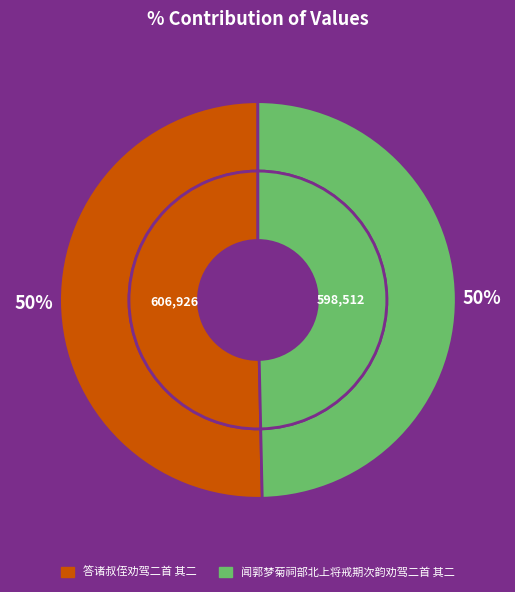

True or false: 答诸叔侄劝驾二首 其二 accounts for 42% of the total.

False